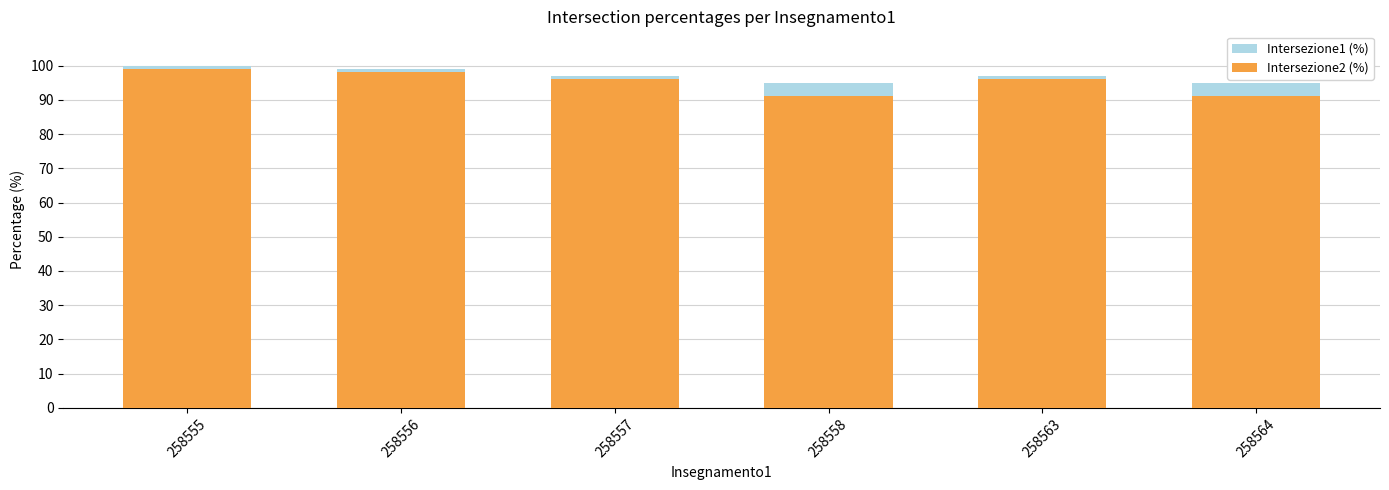

At which label does Intersezione2 (%) first exceed 96?

258555